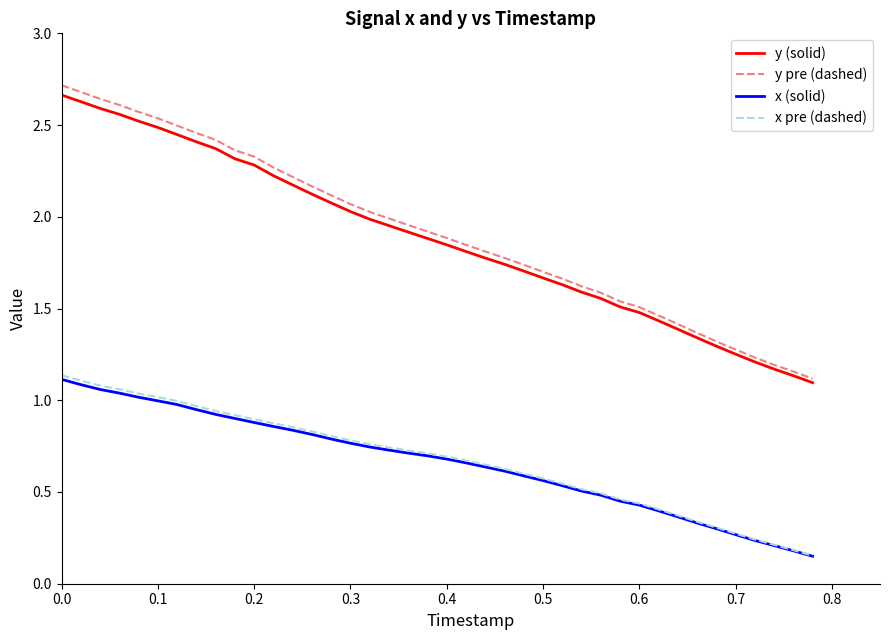

True or false: x (solid) and y pre (dashed) intersect in this chart.

False